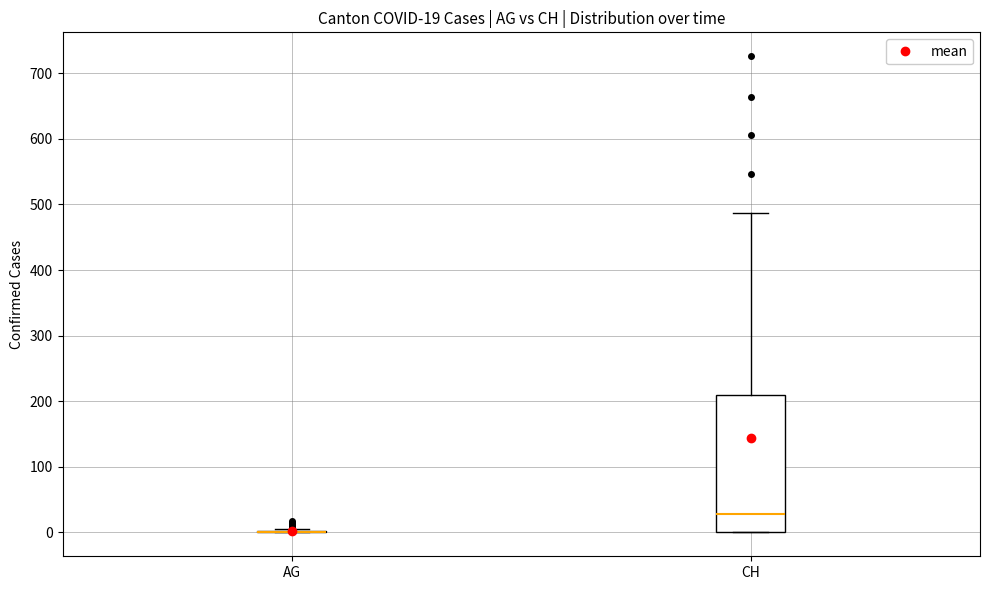

Comparing the boxes themselves (not the whiskers), which one is the tallest?

CH